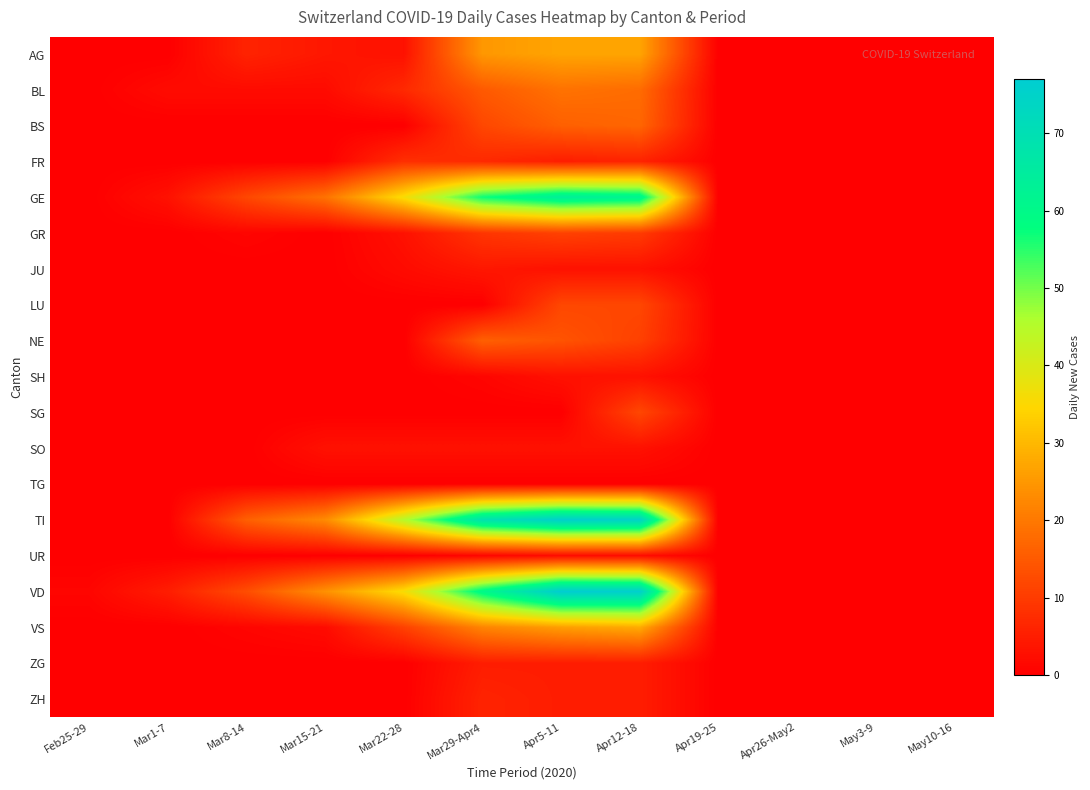

What is the total value across all series at Mar22-28?

154